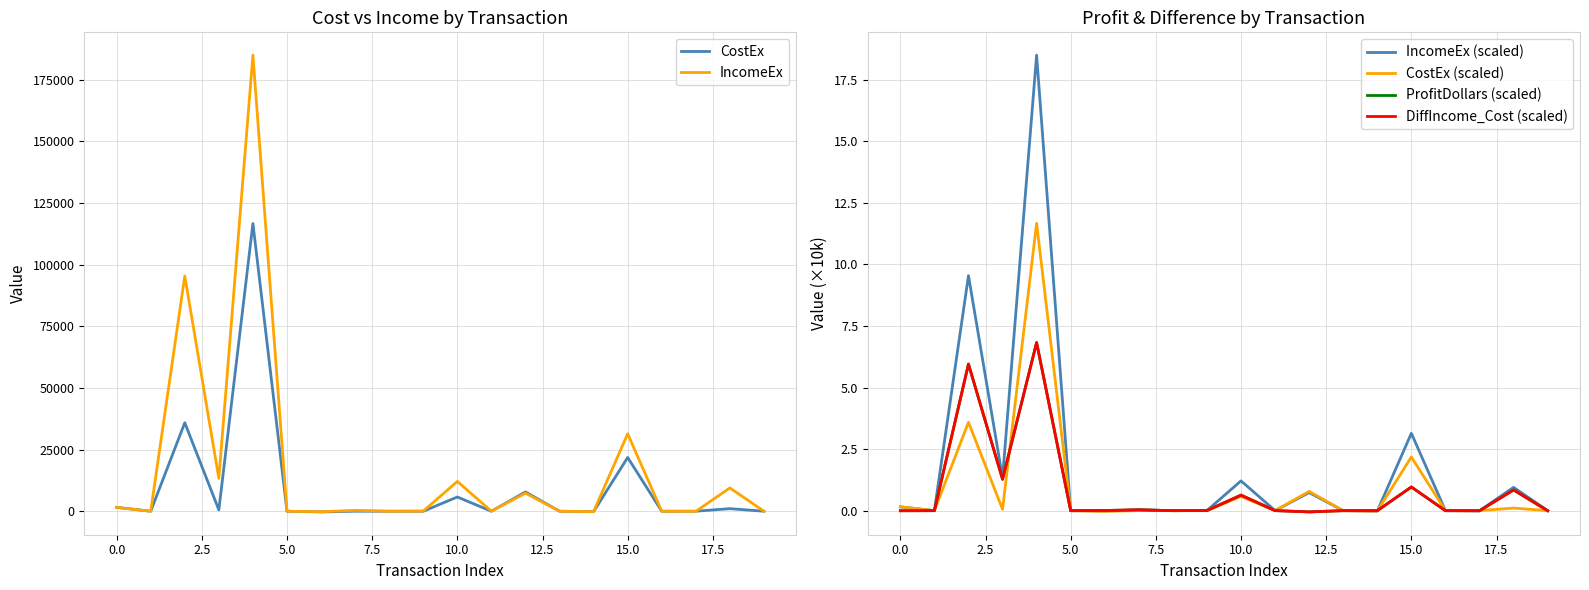

What is the maximum value for IncomeEx?

184965.3